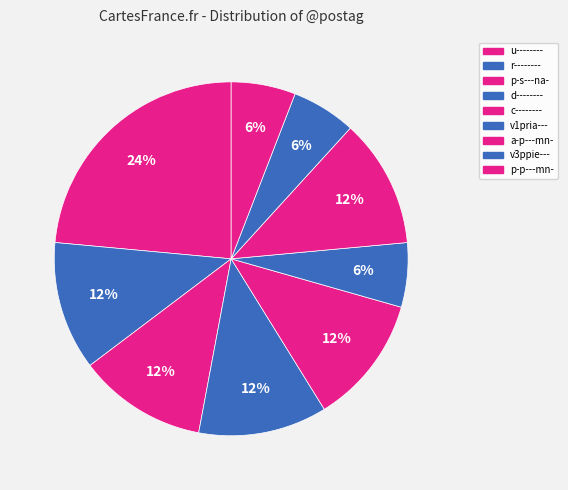

What percentage is the p-s---na- slice, to the nearest percent?

12%